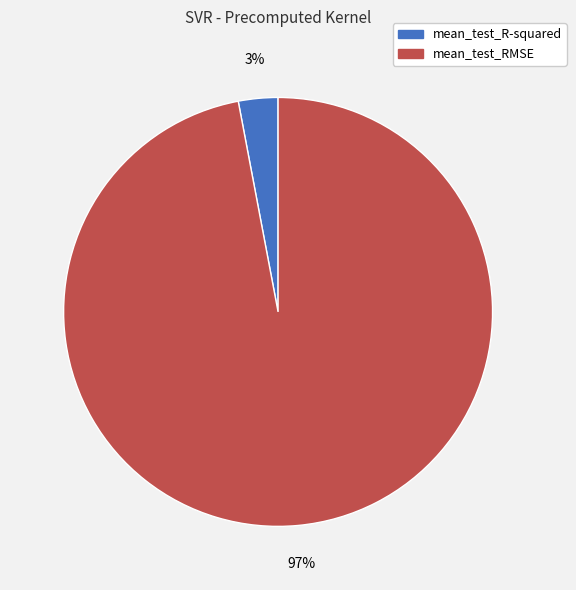

To the nearest percent, what is the difference between the largest and smallest slice percentages?

94%